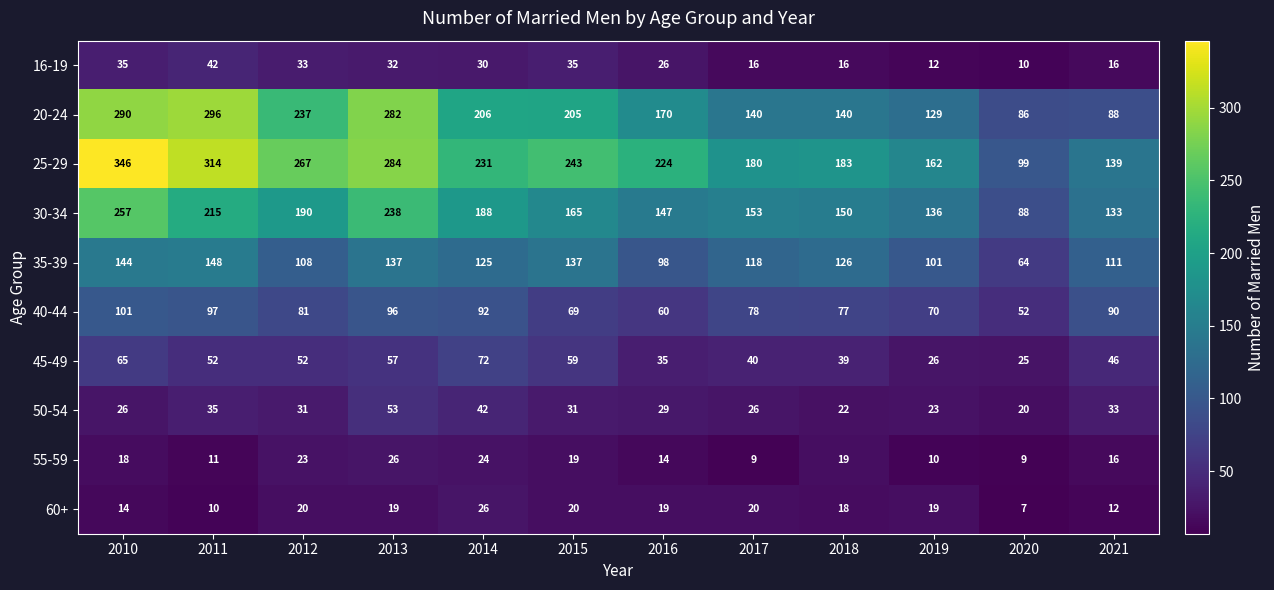

What is the difference between the maximum and minimum values in the 30-34 series?

169